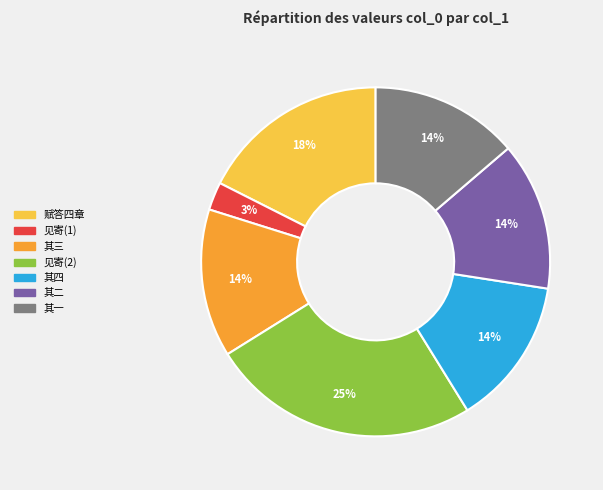

Which has a higher value, 其一 or 赋答四章?

赋答四章